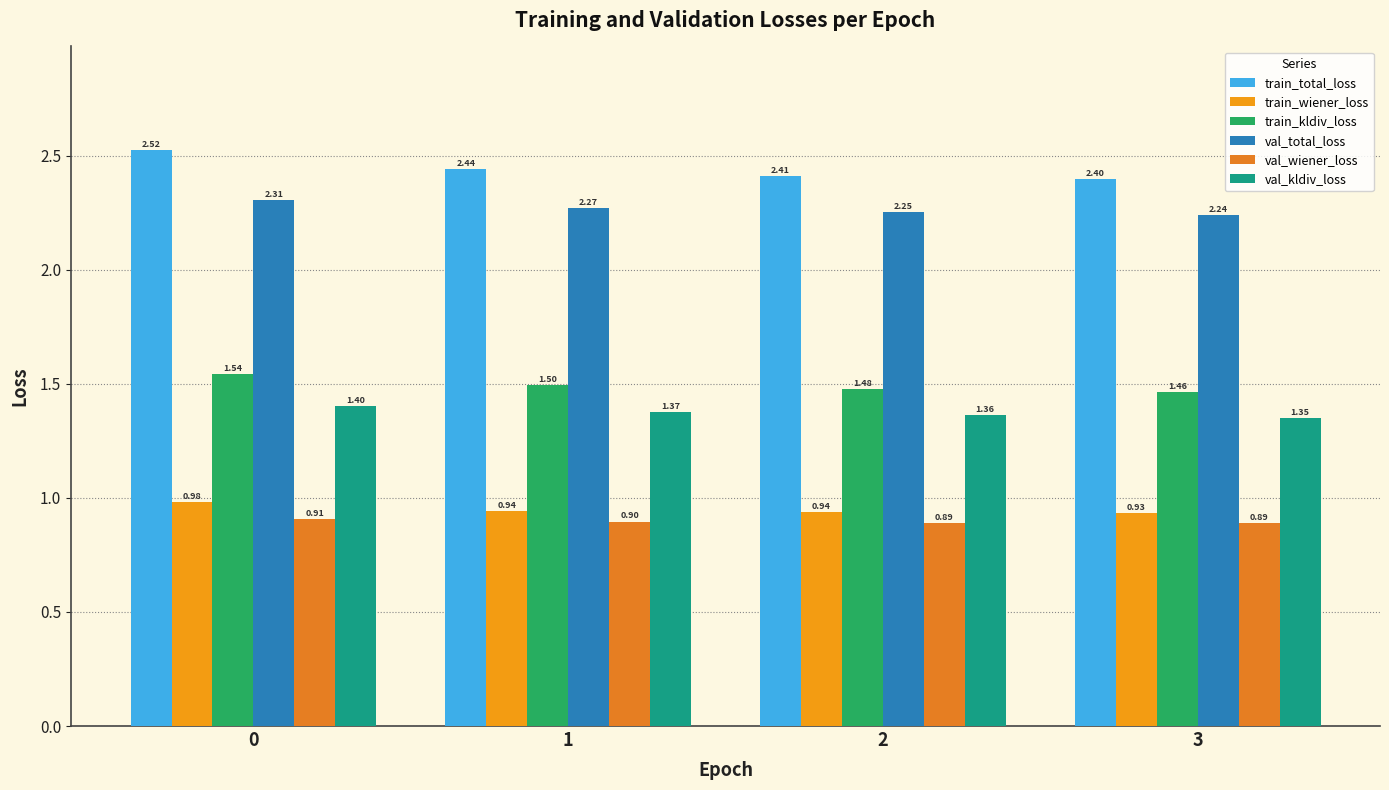

Which series has the widest spread of values?

train_total_loss